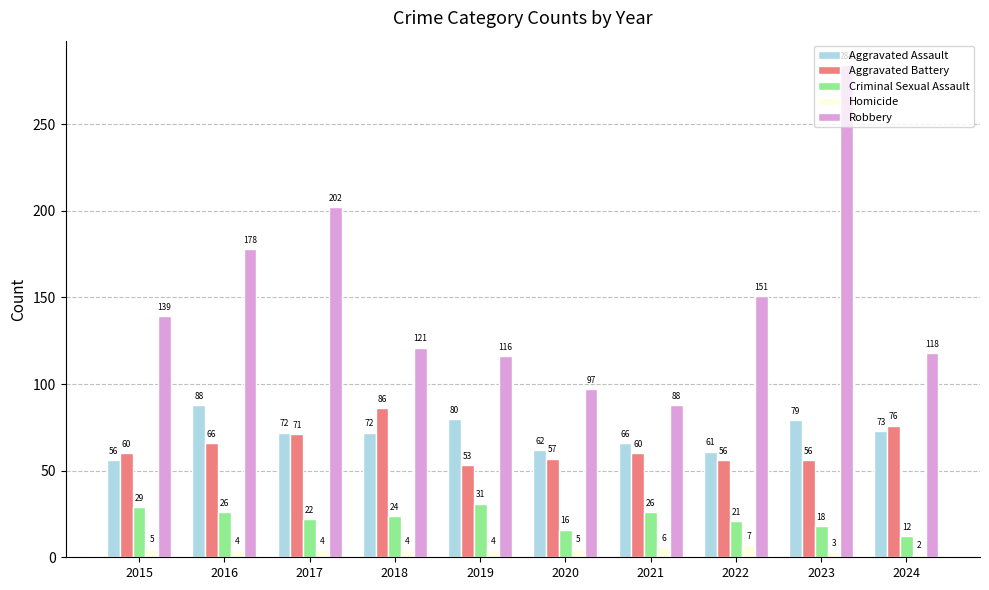

Which series has the widest spread of values?

Robbery